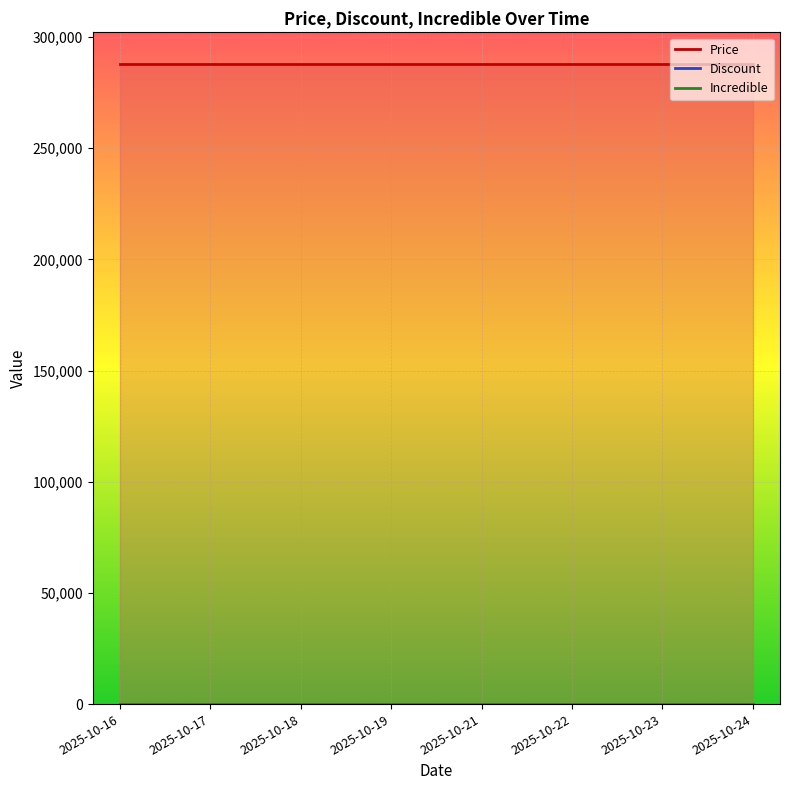

Rank the series at 2025-10-19 from highest to lowest value.

Price, Discount, Incredible